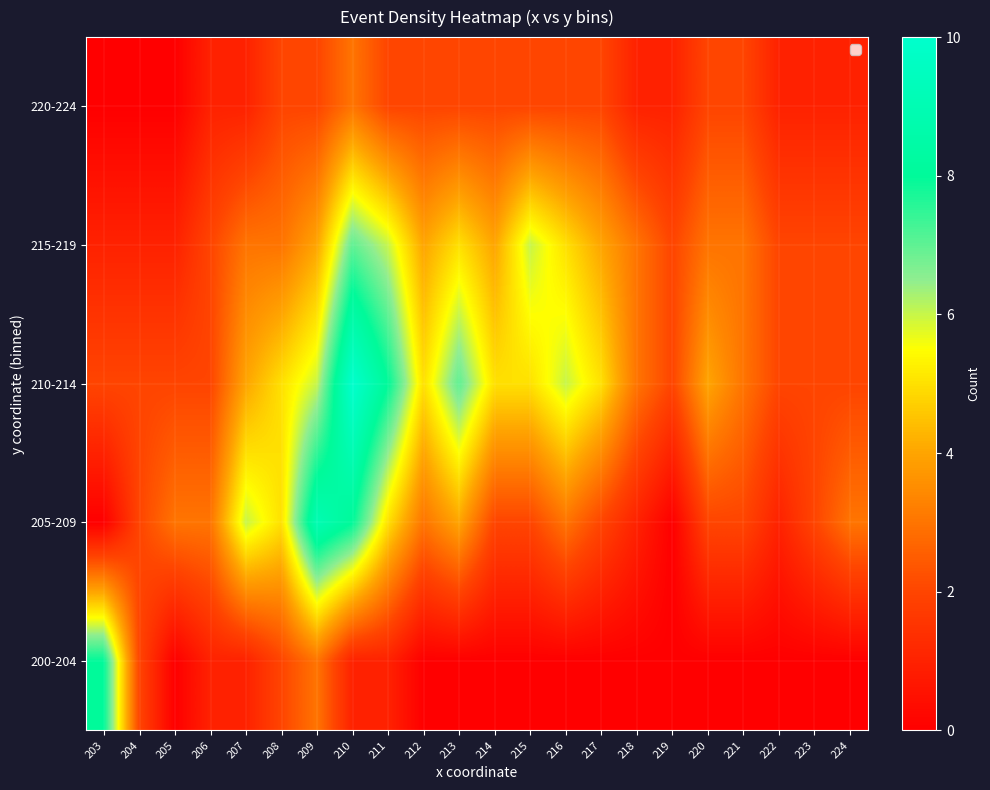

Count the number of data series in this chart.

5